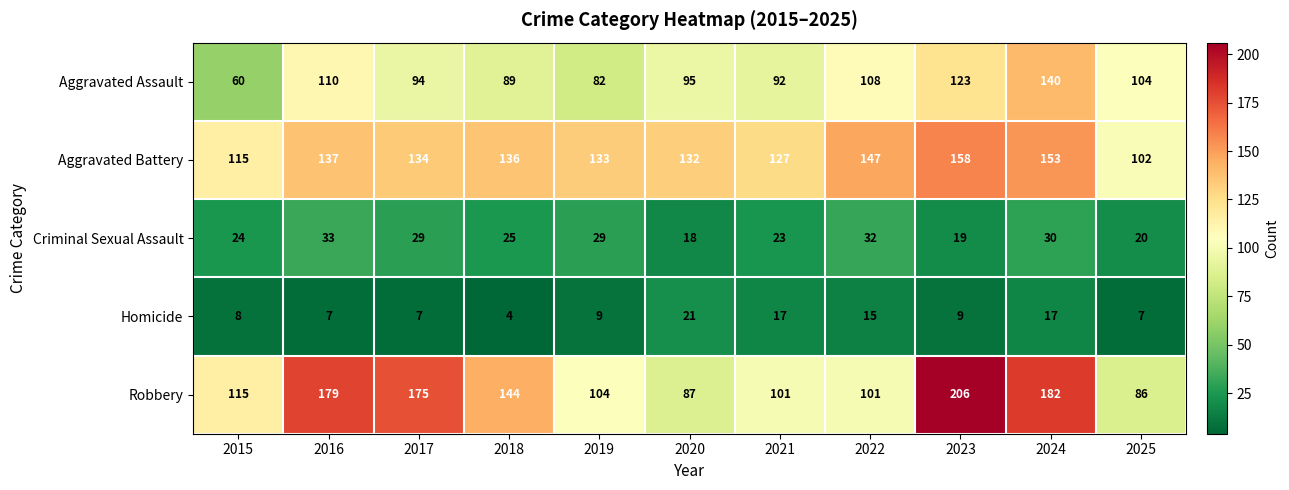

Between 2017 and 2020, which series saw the biggest shift?

Robbery